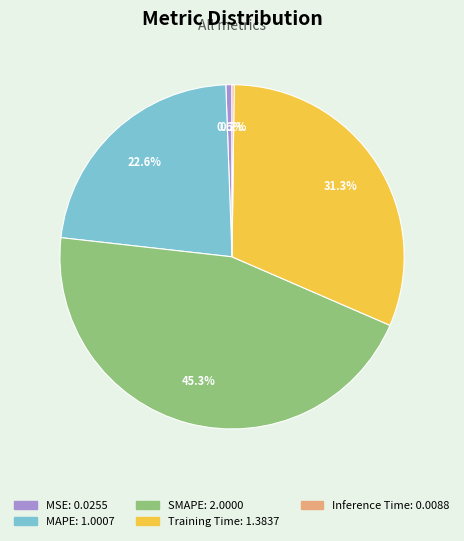

To the nearest percent, what is the average slice percentage?

20%